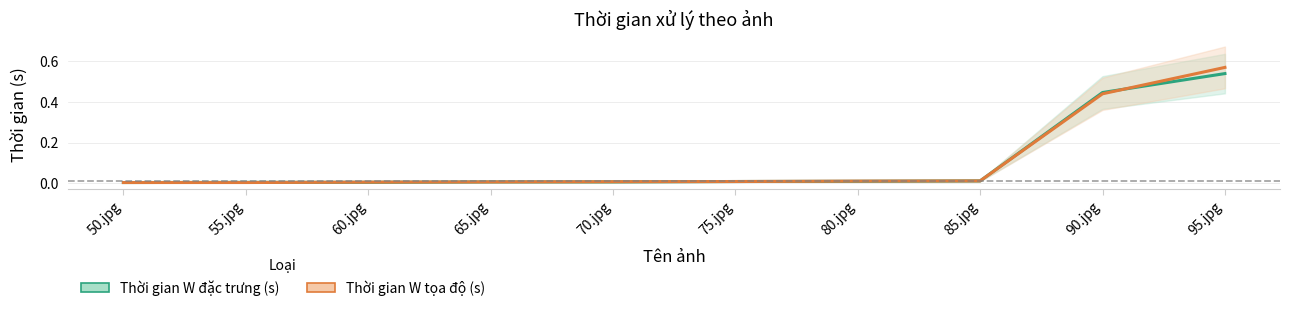

Where is the first local minimum for Thời gian W đặc trưng (s)?

60.jpg